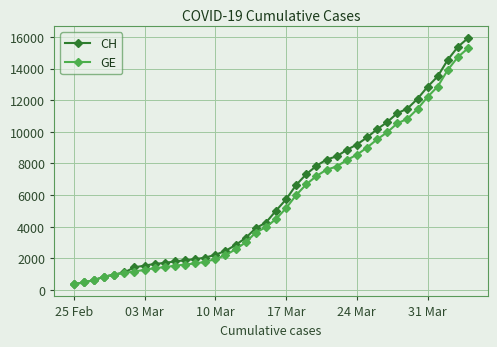

How many lines are shown in the chart?

2